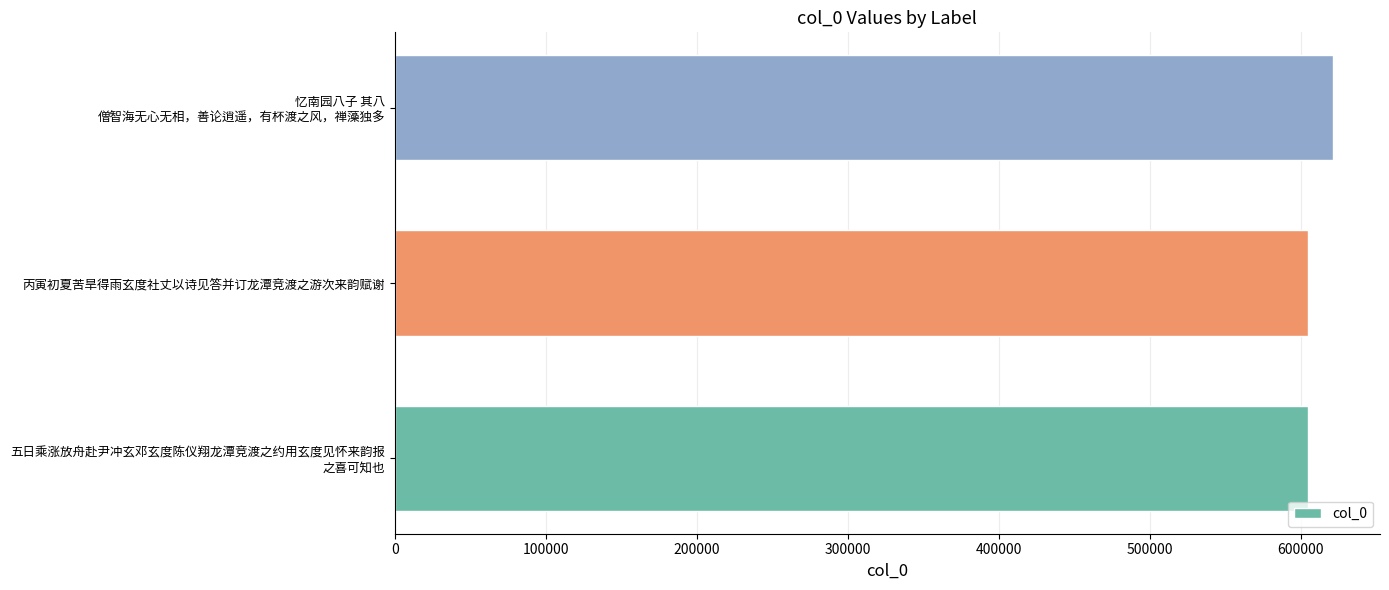

What is the average value?

610444